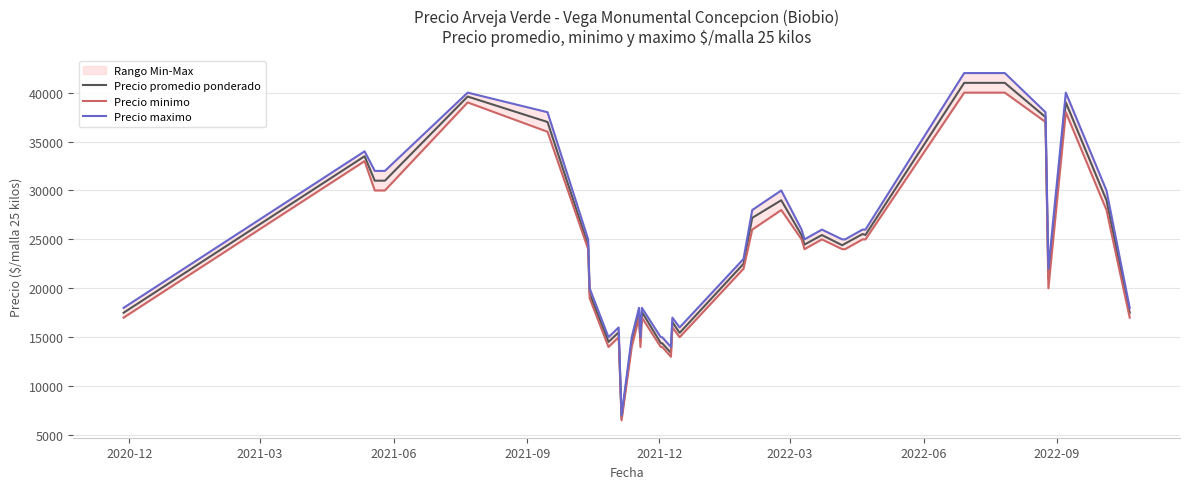

What is the maximum value for Precio promedio ponderado?

41000